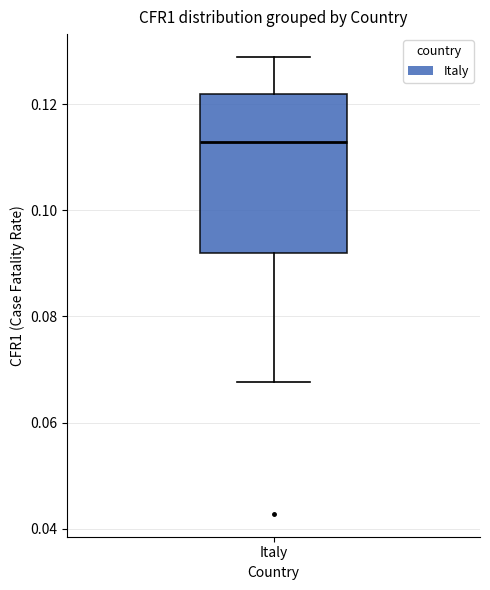

Read this box plot against the y-axis: the position of the median line, the range covered by the box, and the ends of both whiskers. The values are not printed on the chart, so give them approximately, as read against the axis.

median 0.112, box 0.092 to 0.122, whiskers 0.068 to 0.128